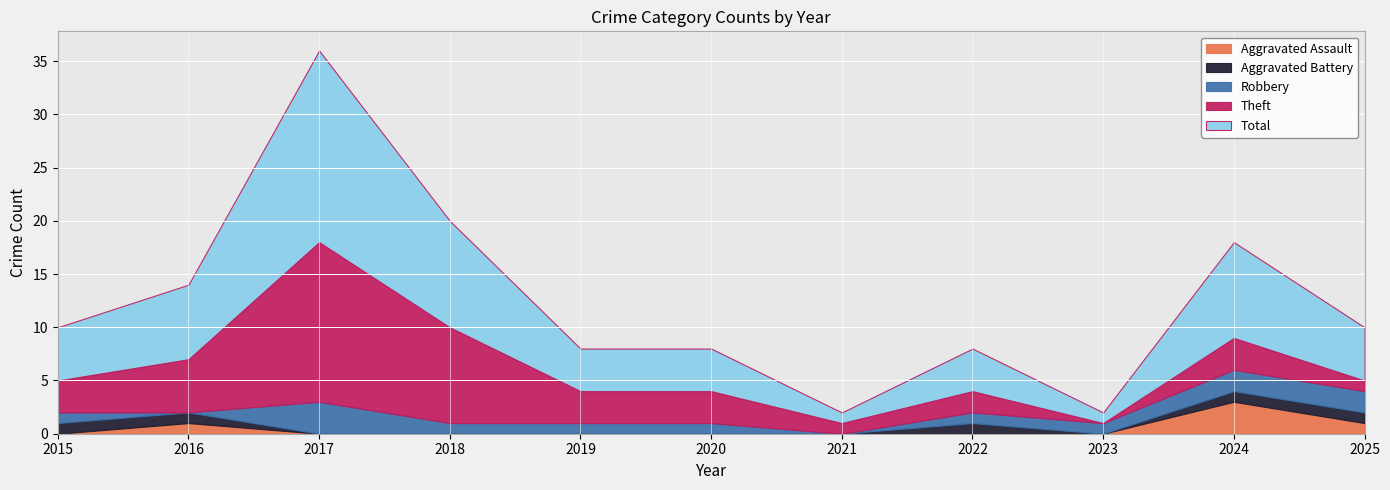

Reading left to right, extract all data points from this chart.

Aggravated Assault: 2015=0	2016=1	2017=0	2018=0	2019=0	2020=0	2021=0	2022=0	2023=0	2024=3	2025=1
Aggravated Battery: 2015=1	2016=1	2017=0	2018=0	2019=0	2020=0	2021=0	2022=1	2023=0	2024=1	2025=1
Robbery: 2015=1	2016=0	2017=3	2018=1	2019=1	2020=1	2021=0	2022=1	2023=1	2024=2	2025=2
Theft: 2015=3	2016=5	2017=15	2018=9	2019=3	2020=3	2021=1	2022=2	2023=0	2024=3	2025=1
Total: 2015=5	2016=7	2017=18	2018=10	2019=4	2020=4	2021=1	2022=4	2023=1	2024=9	2025=5